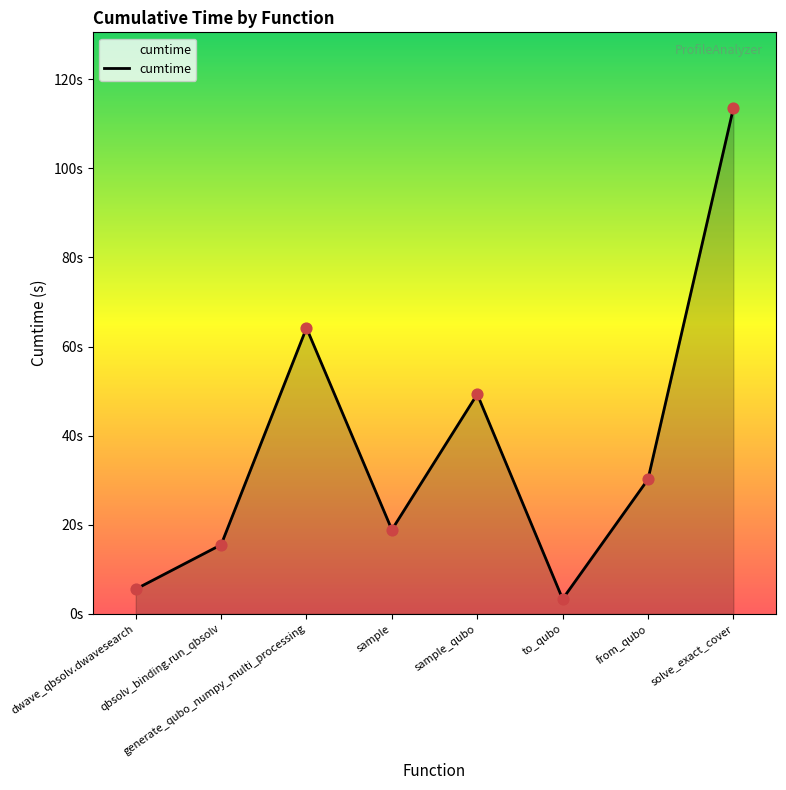

What is the change in value from sample to from_qubo?

+11.3